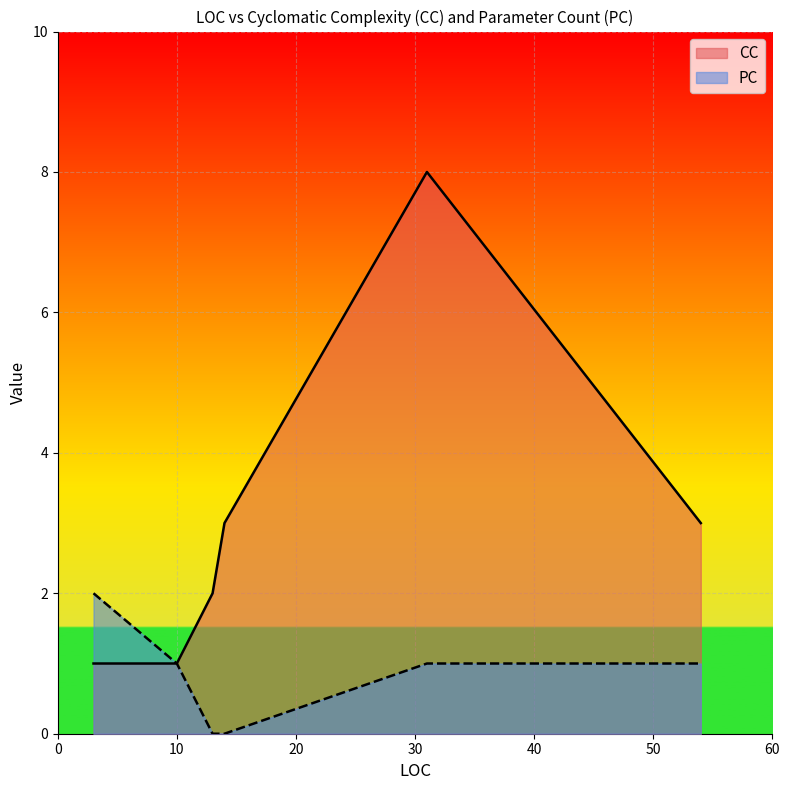

What is the difference between the second highest and minimum values in the CC series?

2